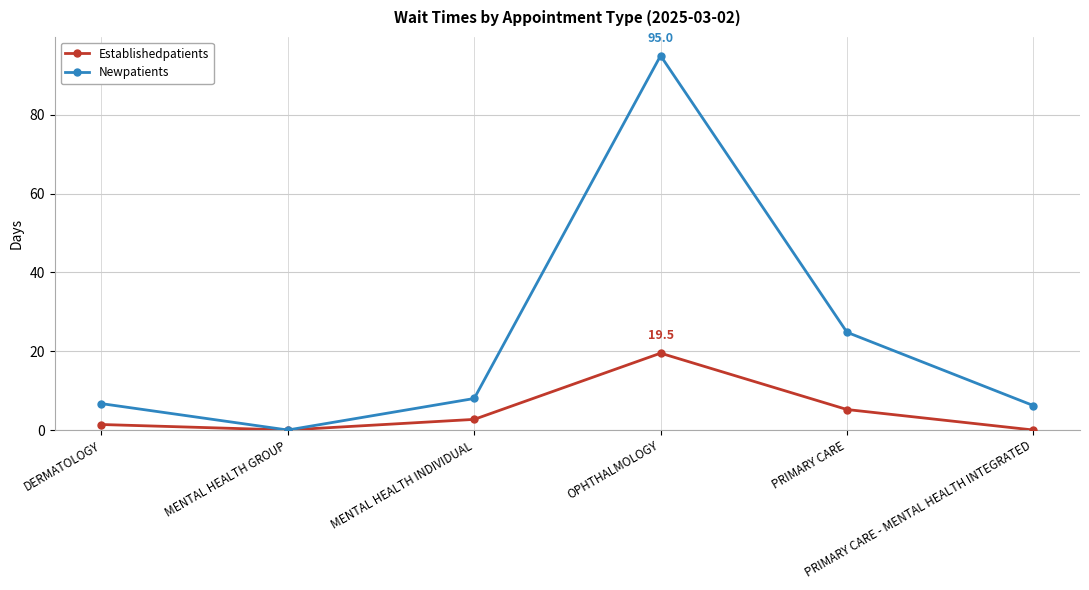

How many values in the Establishedpatients series exceed 2?

3